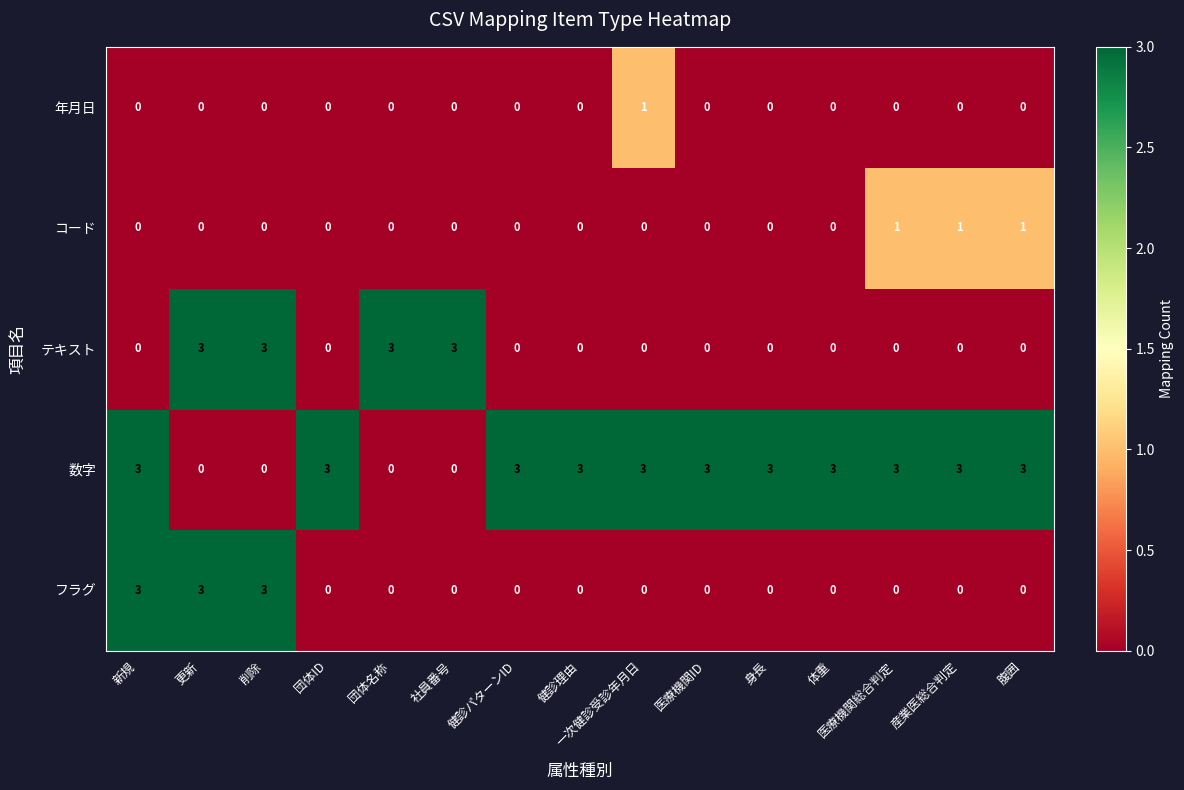

Count the number of data series in this chart.

5